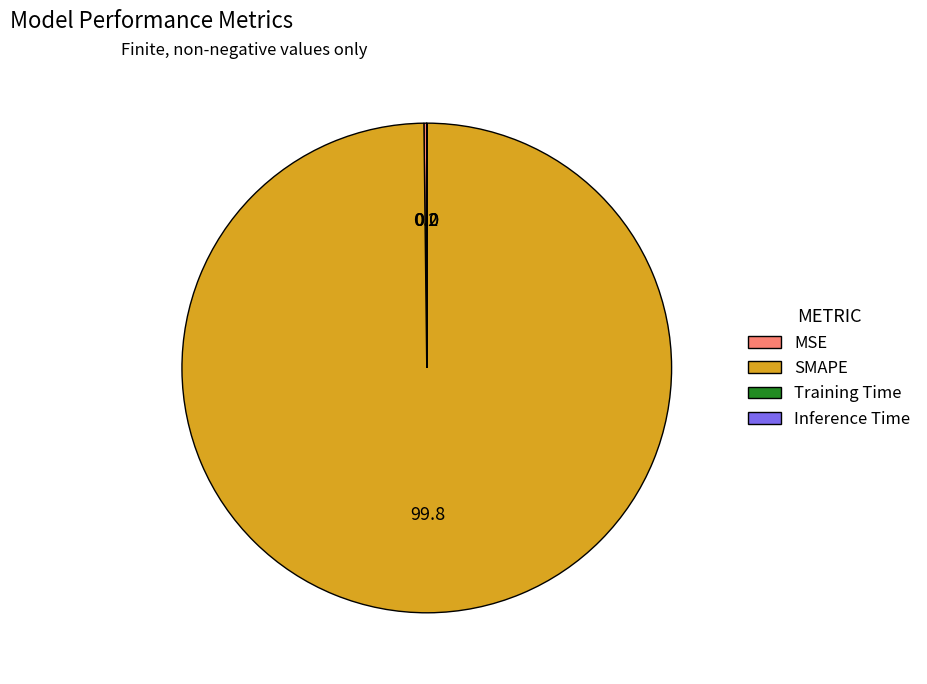

What is the largest slice in the pie chart?

SMAPE